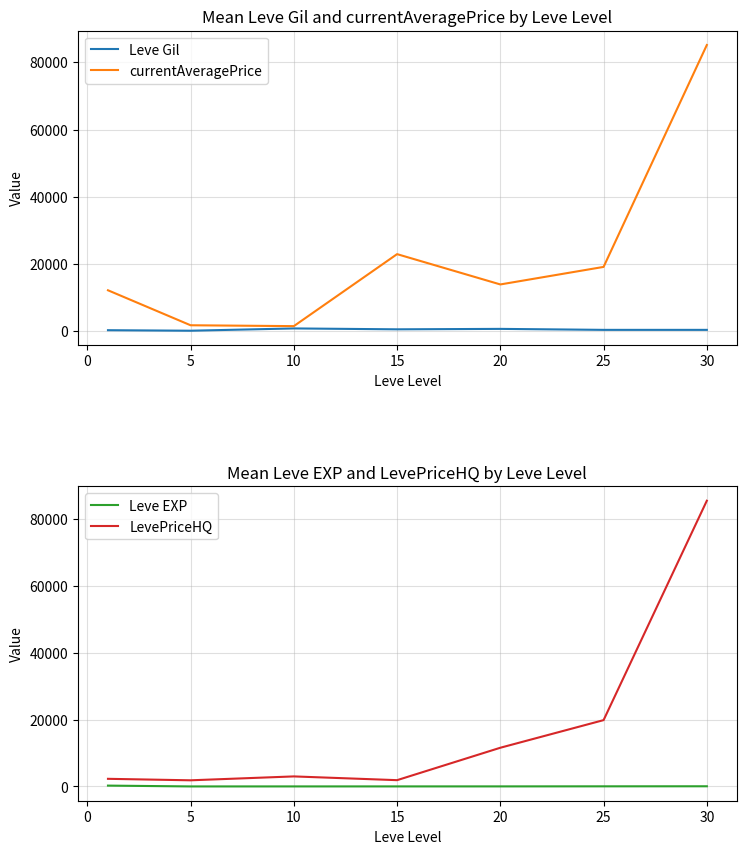

Count the number of categories in the chart.

7